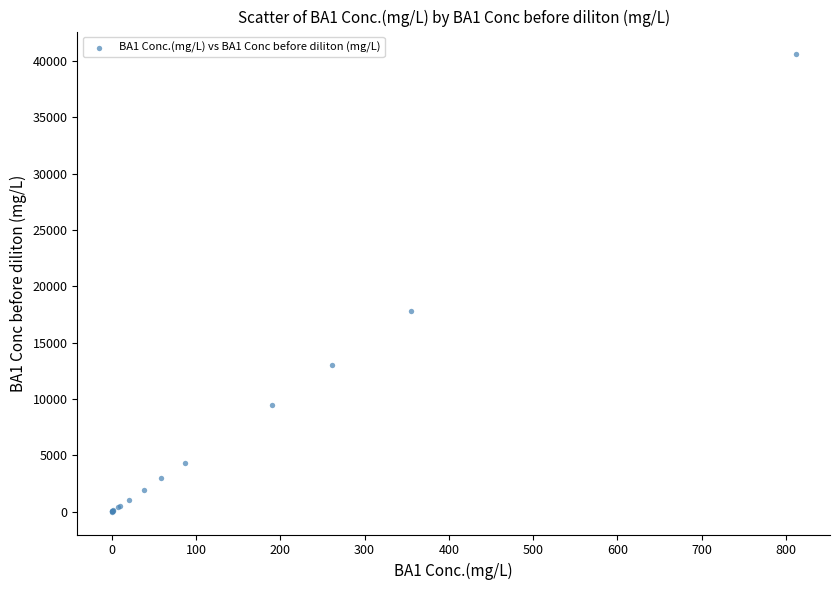

What Y value in the scatter plot is closest to 20287?

17765.0